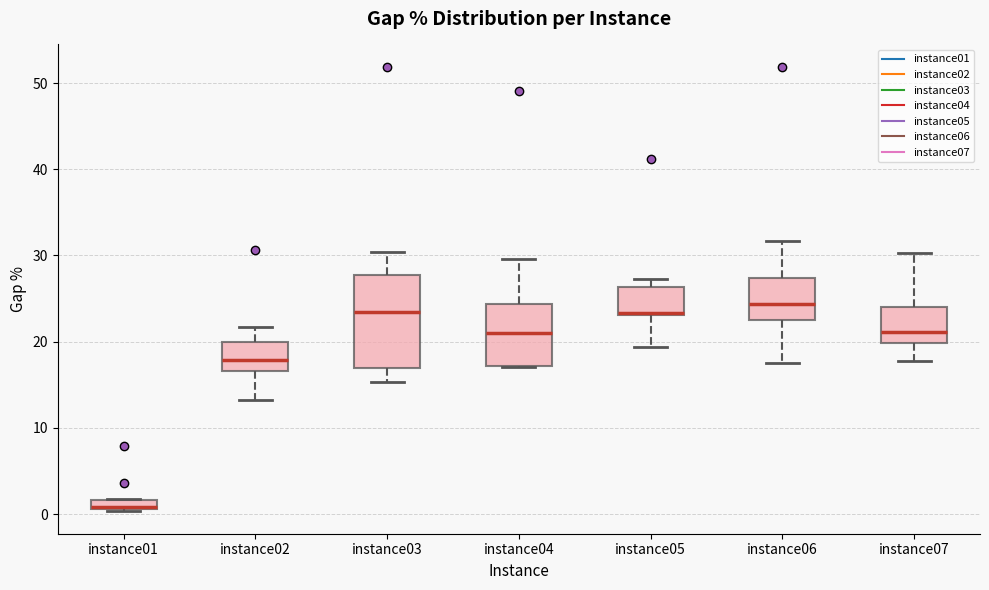

Where is the lower edge of the box for instance04 on the y-axis? The values are not printed on the chart, so give them approximately, as read against the axis.

17